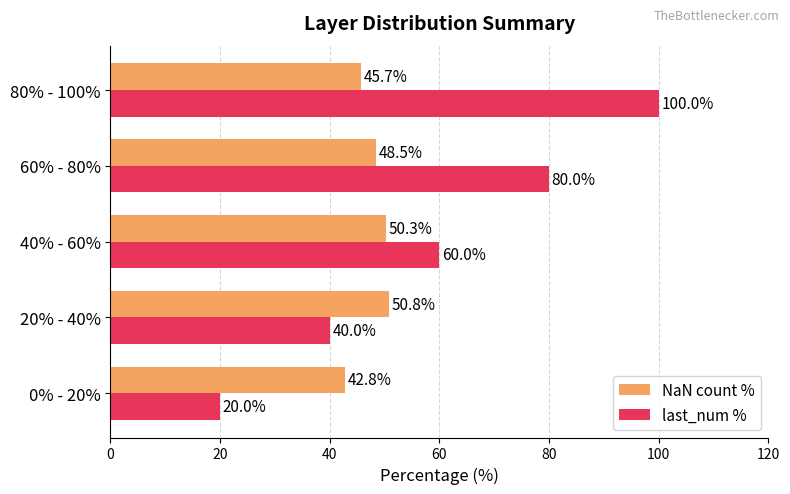

What is the sum of all last_num % values?

300.0